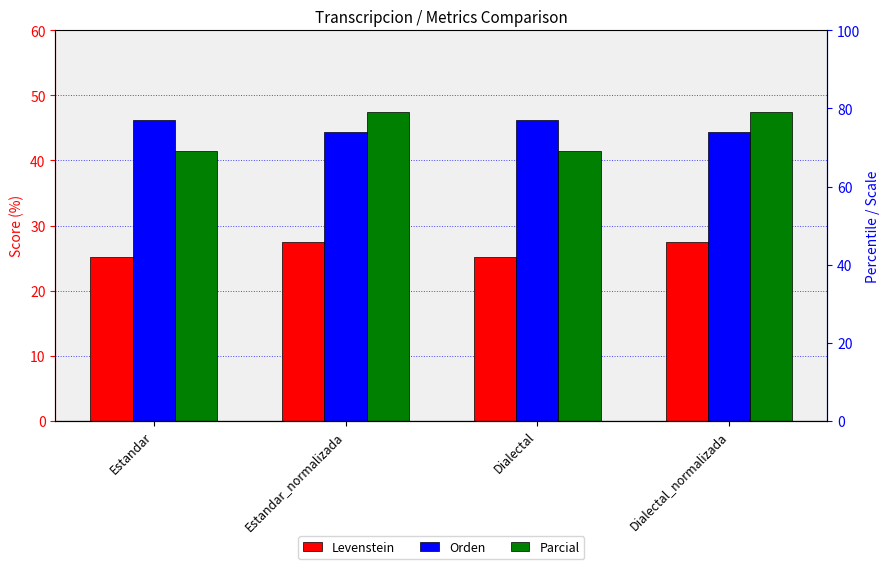

The value of Orden at Dialectal is 46.2. True or false?

True